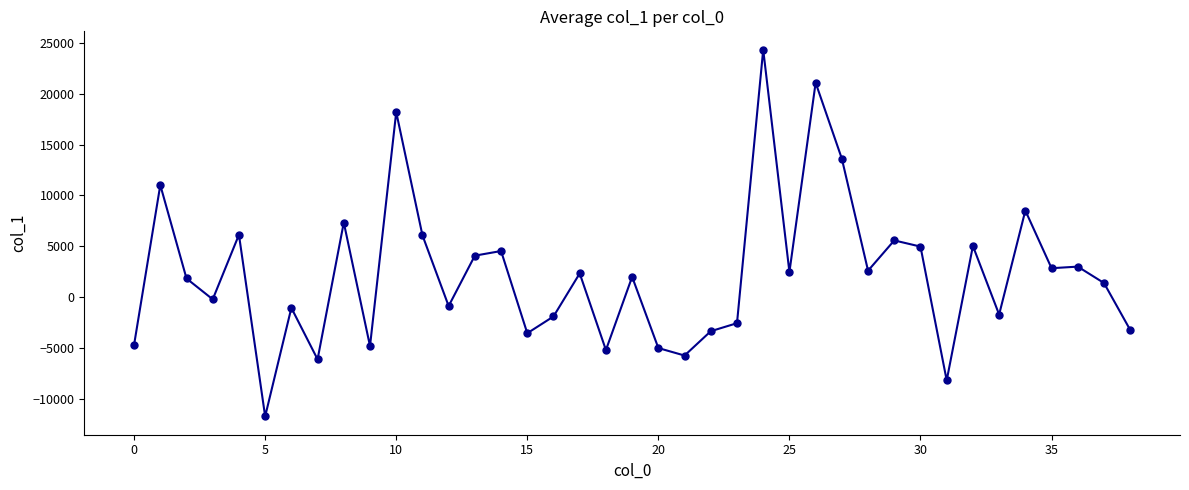

What is the minimum value shown in the chart?

-11718.9